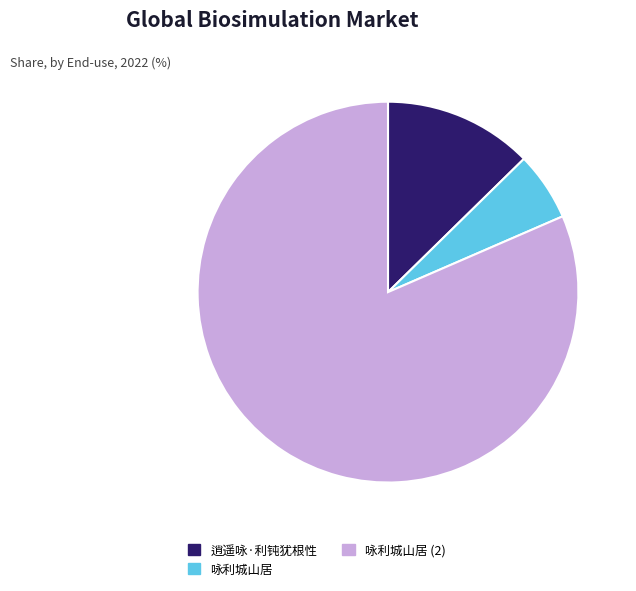

Do 逍遥咏·利钝犹根性 and 咏利城山居 together represent more than half of the pie?

No